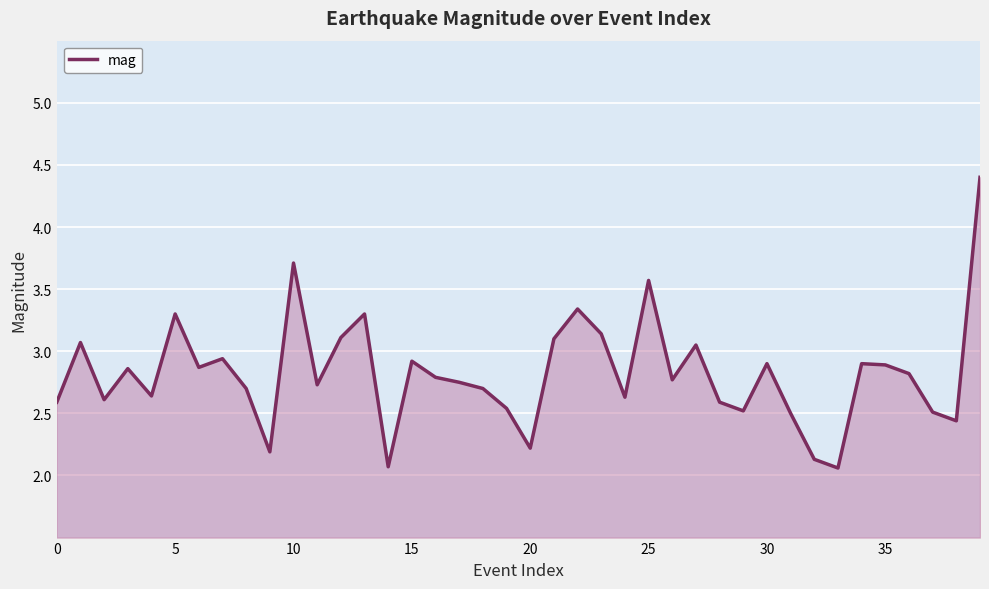

Does the chart display data point markers on the line(s)?

No